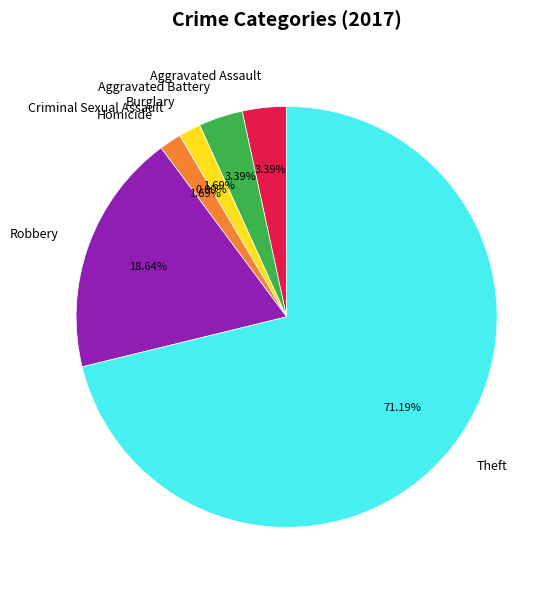

The Homicide slice represents 2% of the pie. True or false?

True